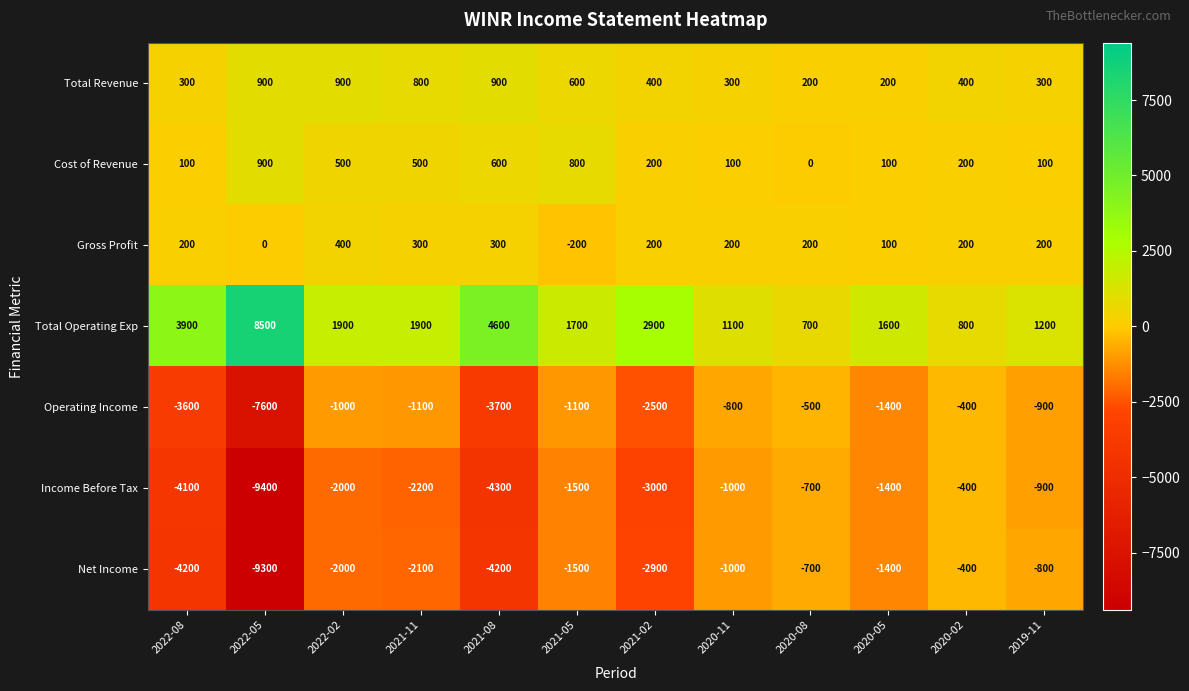

What is the difference between the second highest and second lowest values in the Total Operating Exp series?

3800